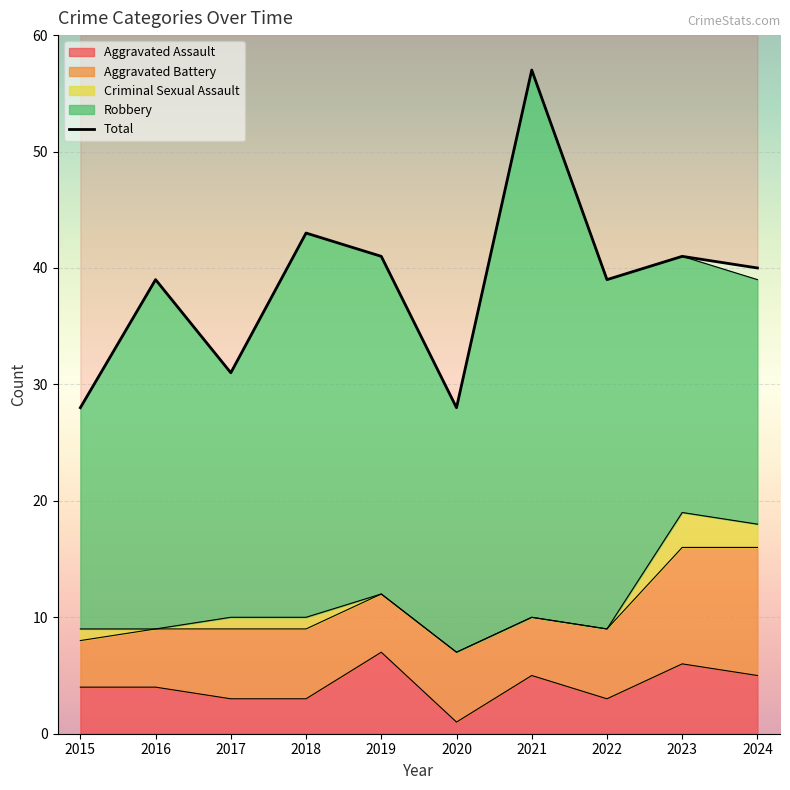

The value at 2023 is 28. True or false?

False